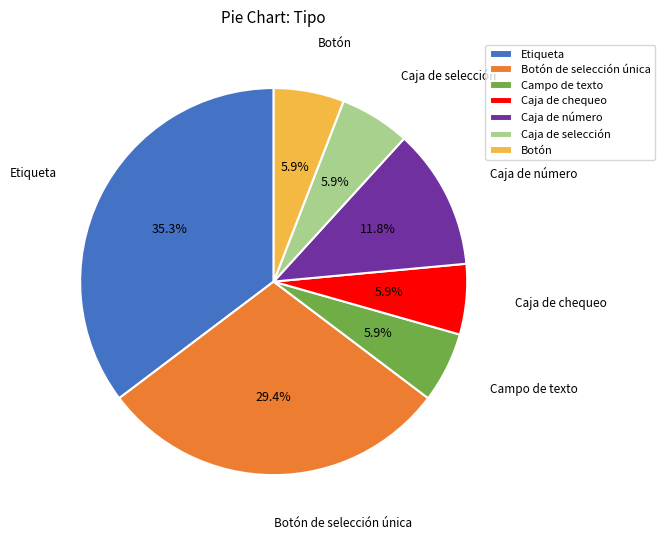

Which slice is the largest?

Etiqueta